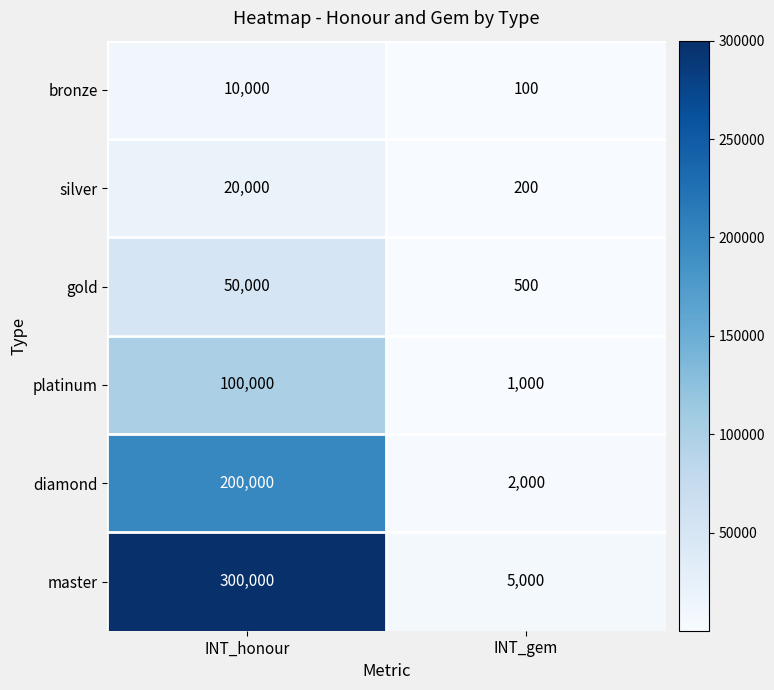

Between INT_honour and INT_gem, which series saw the biggest shift?

master